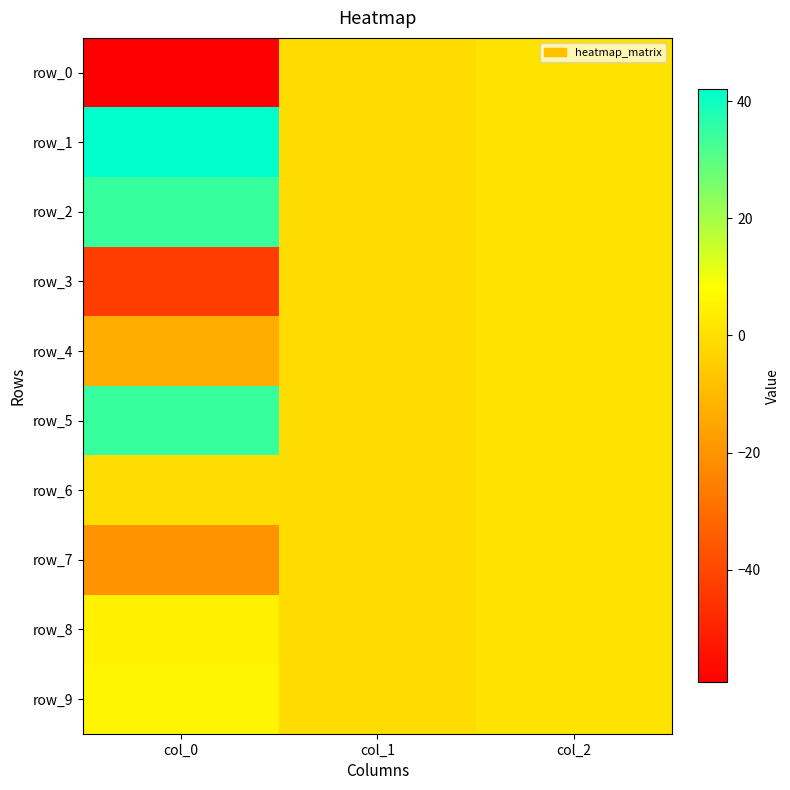

The value of row_6 at col_1 is -1.3. True or false?

False